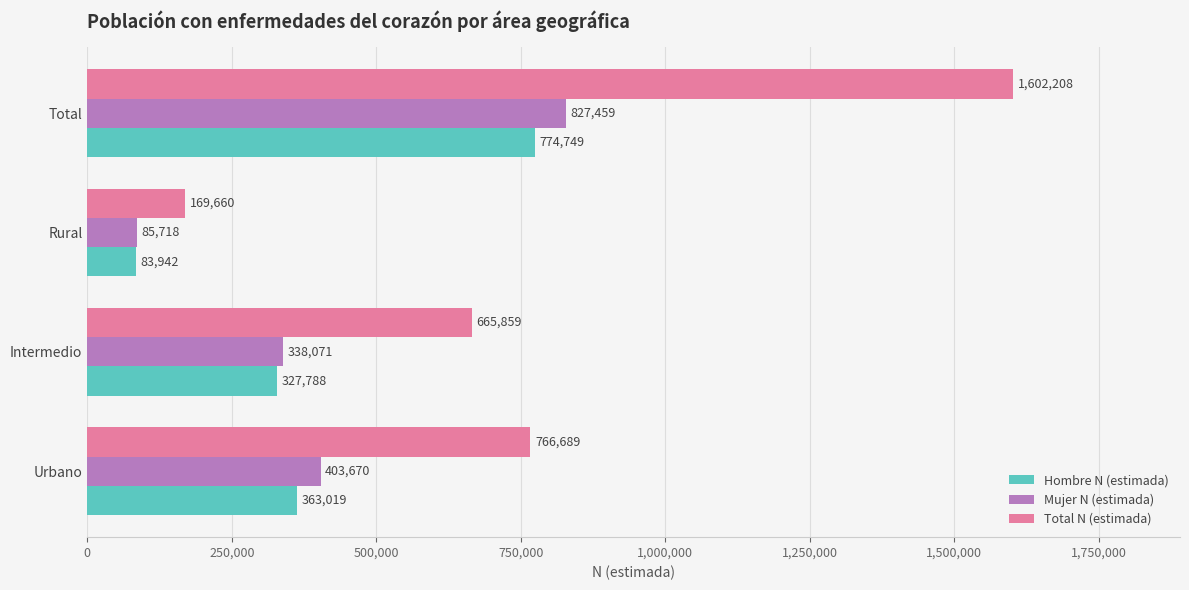

The value of Hombre N (estimada) at Total is 774749. True or false?

True